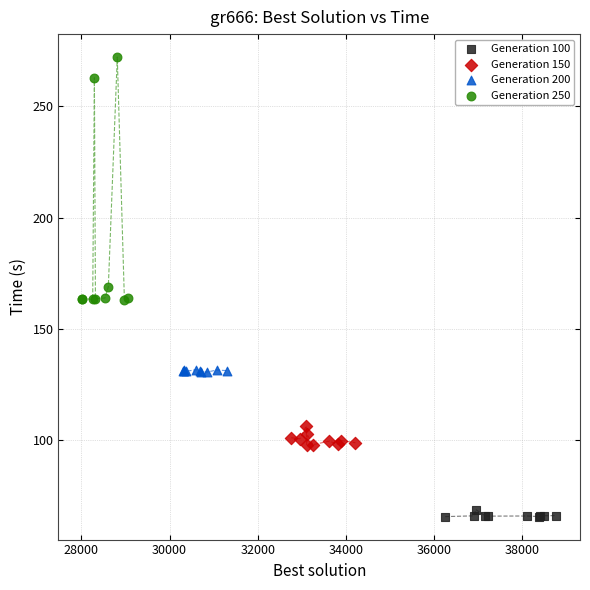

Which series reaches the maximum Y coordinate?

Generation 250